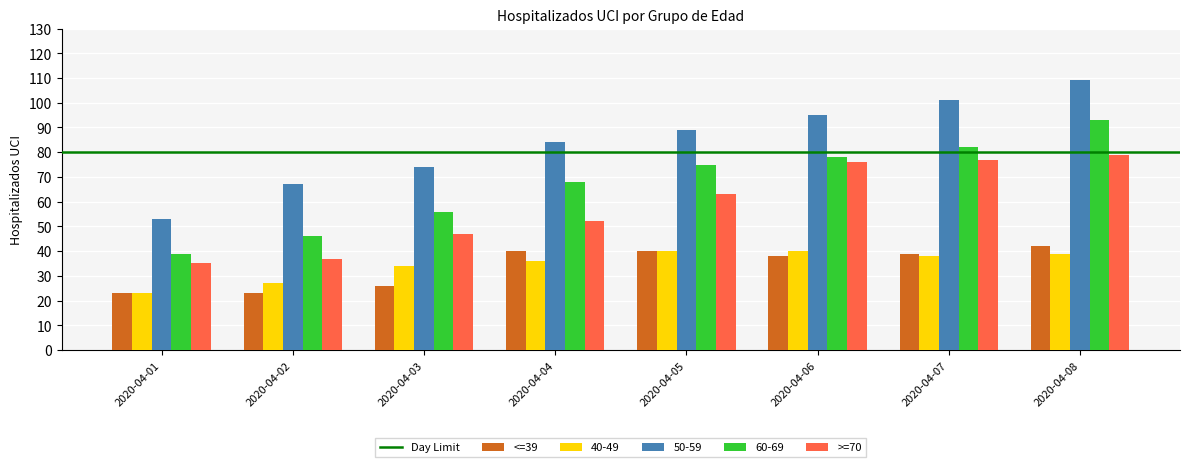

How many series are shown in this chart?

5